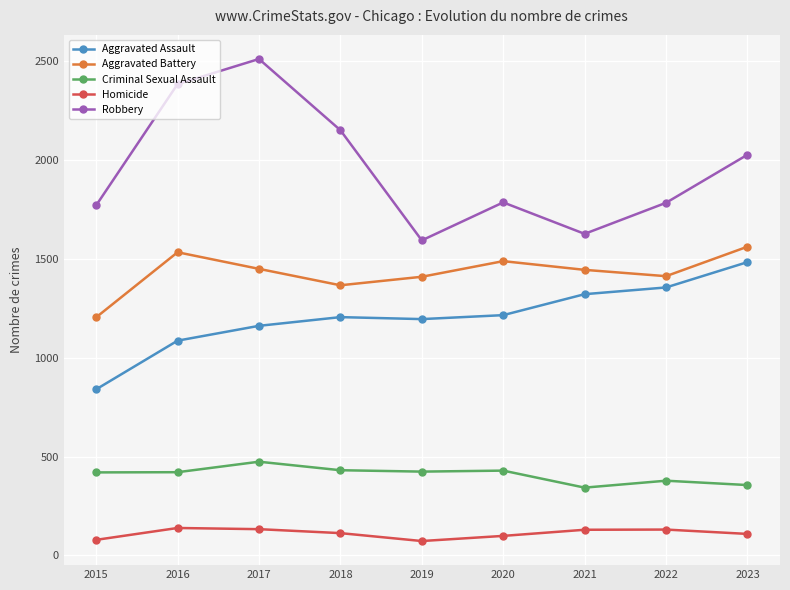

Which label corresponds to the largest value in the chart?

2017